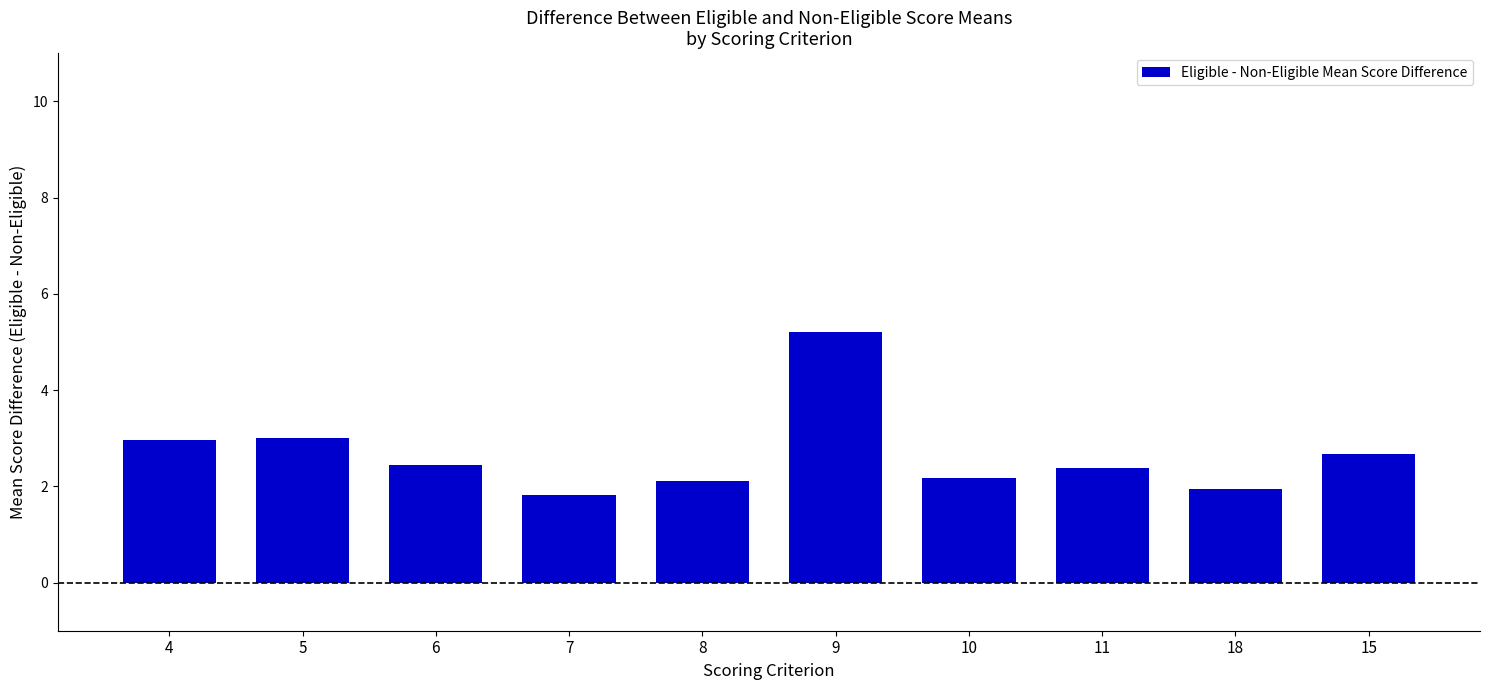

What is the average value?

2.7